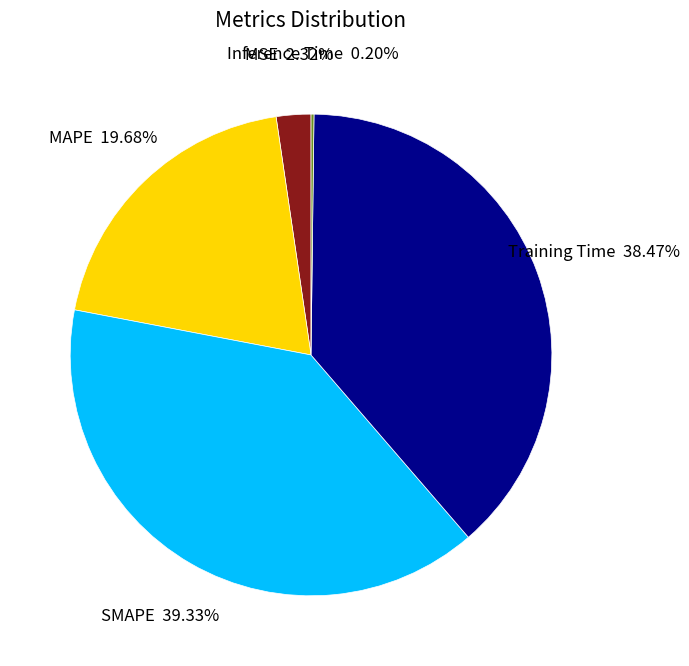

Is there any slice that represents more than half of the pie?

No